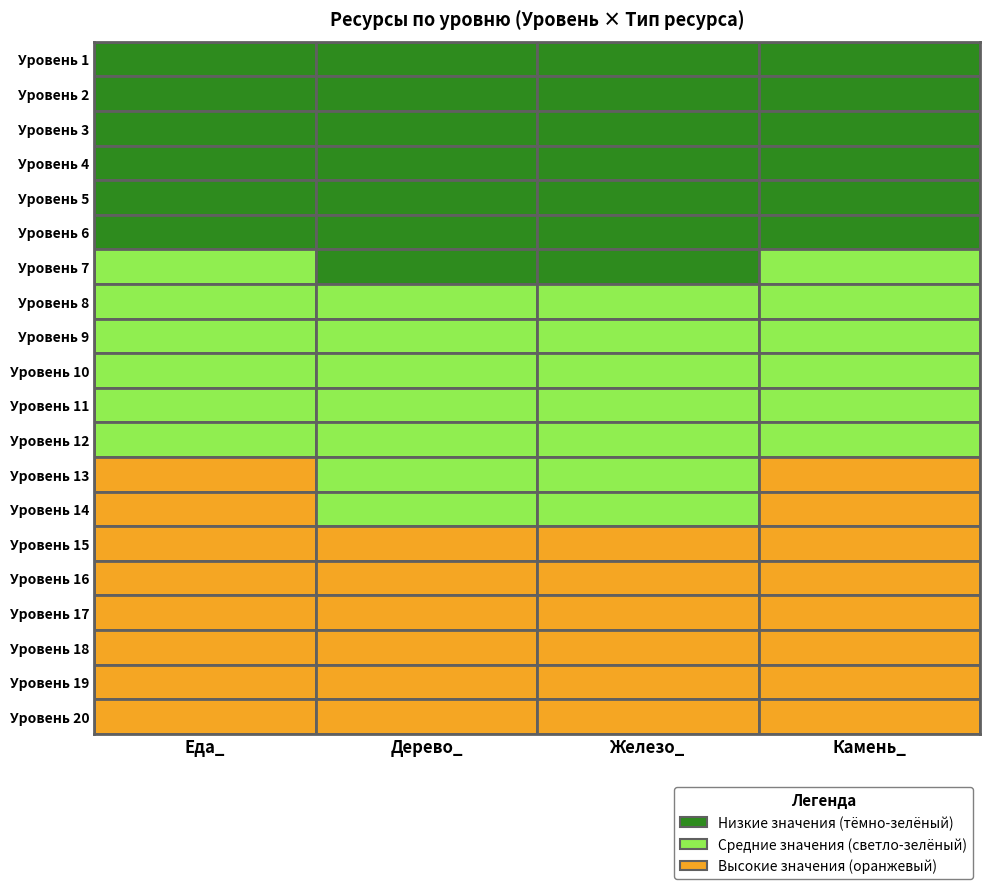

What is the spread (max minus min) of values at 3?

1499900